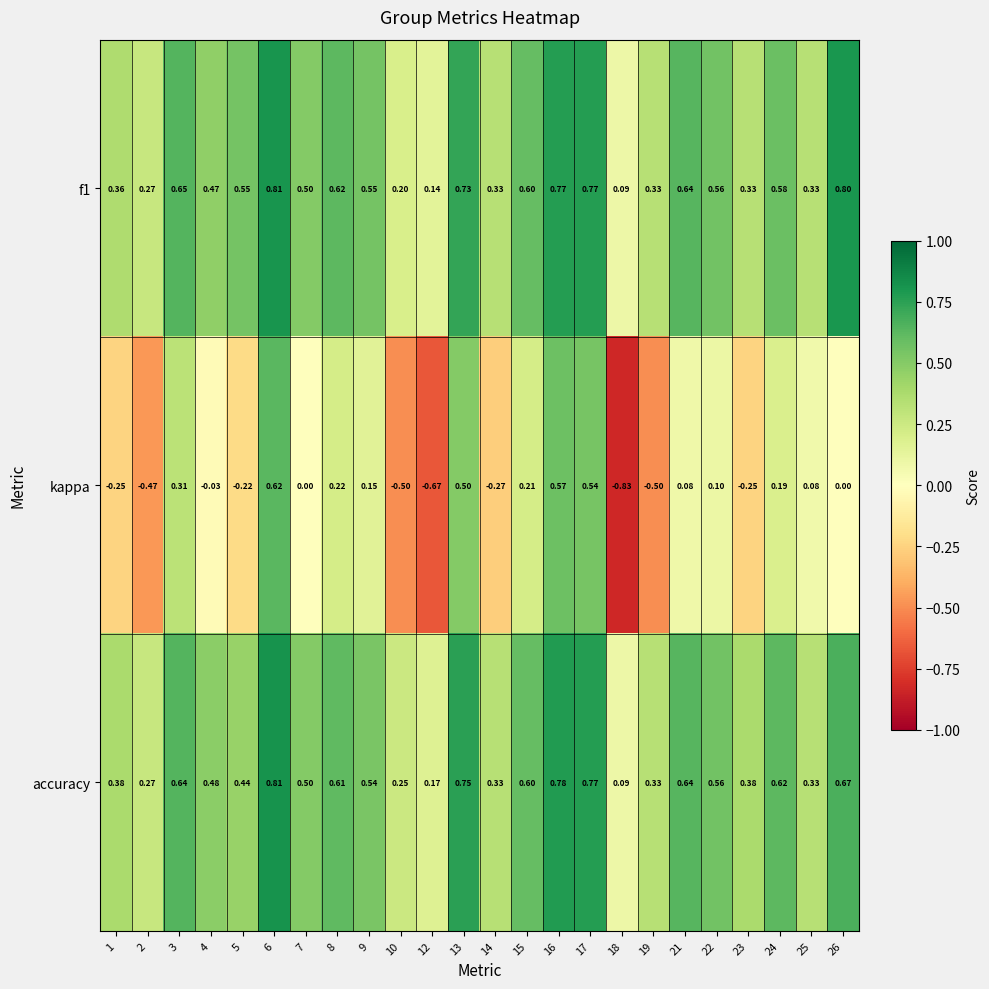

Which series has the widest spread of values?

kappa